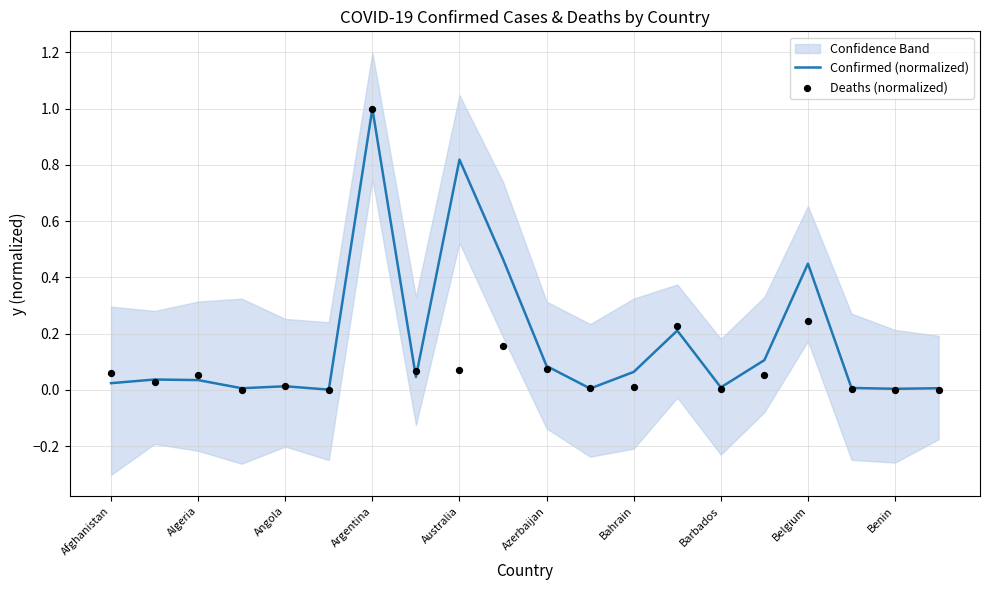

Which series reaches the maximum Y coordinate?

Confirmed (normalized)